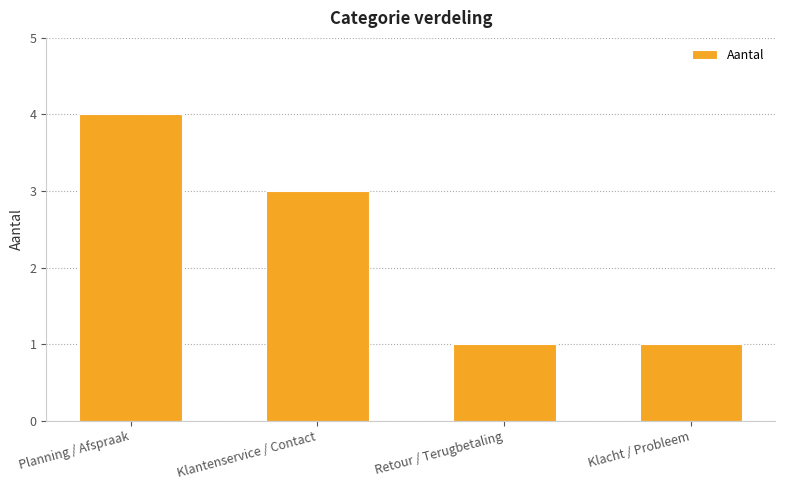

Is it true that the value at Planning / Afspraak is 4?

True